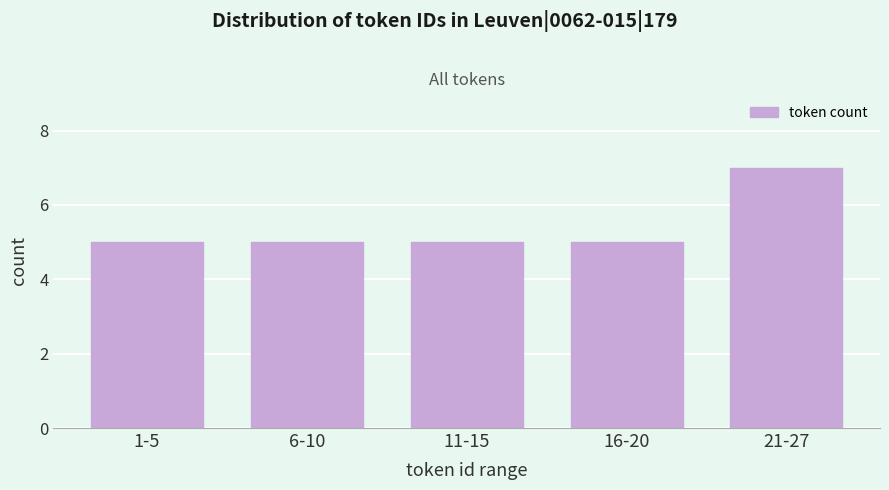

Reading left to right, list all the values displayed in this chart.

1-5=5	6-10=5	11-15=5	16-20=5	21-27=7